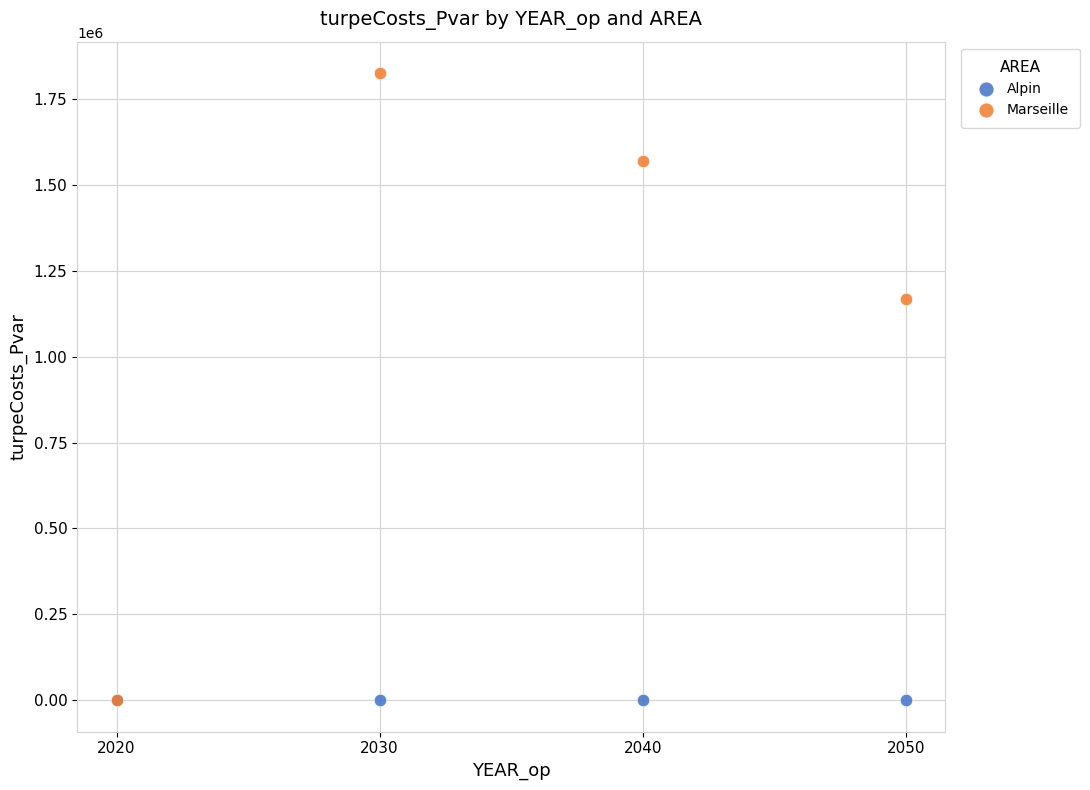

Across all series, what Y value is closest to 912363?

1168846.3